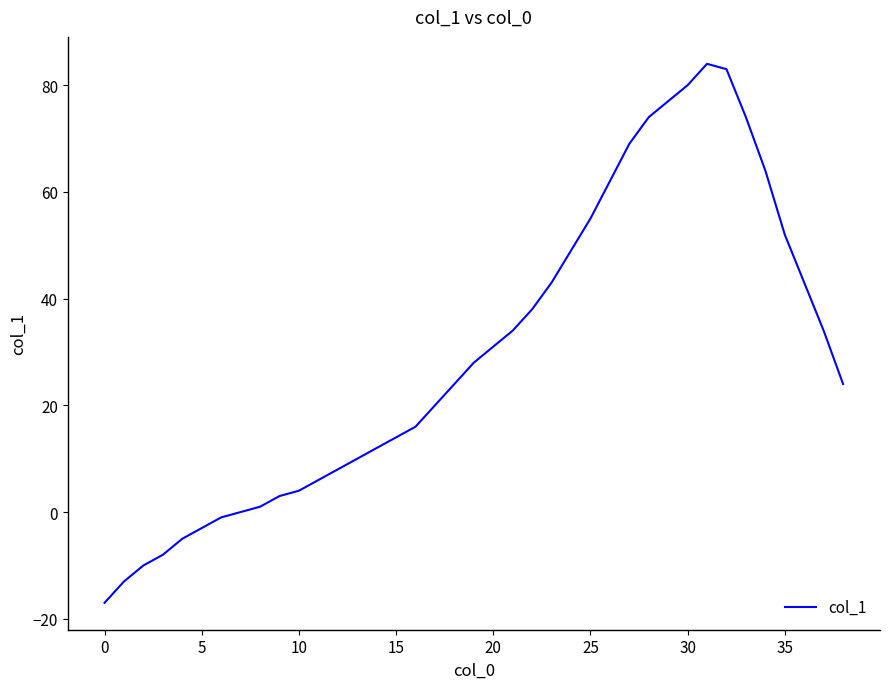

What is the difference between the maximum and minimum values?

101